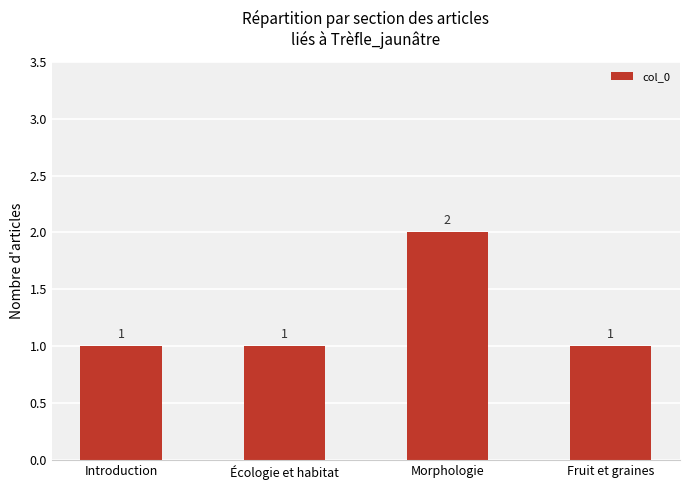

At which category does the chart reach its peak across all series?

Morphologie